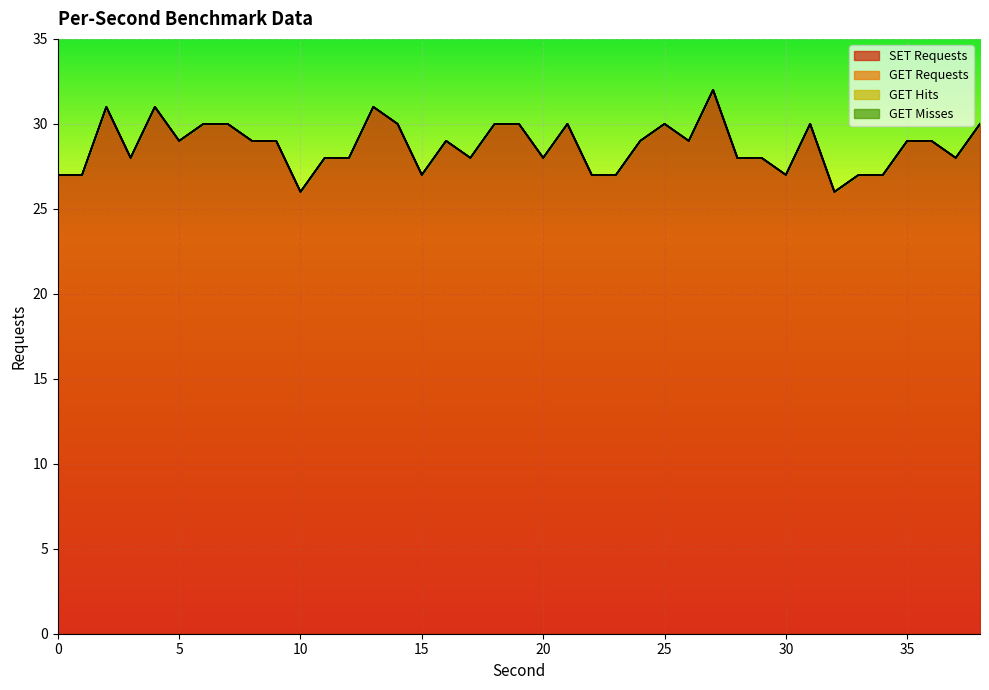

What are all the series names shown in the legend?

SET Requests, GET Requests, GET Hits, GET Misses